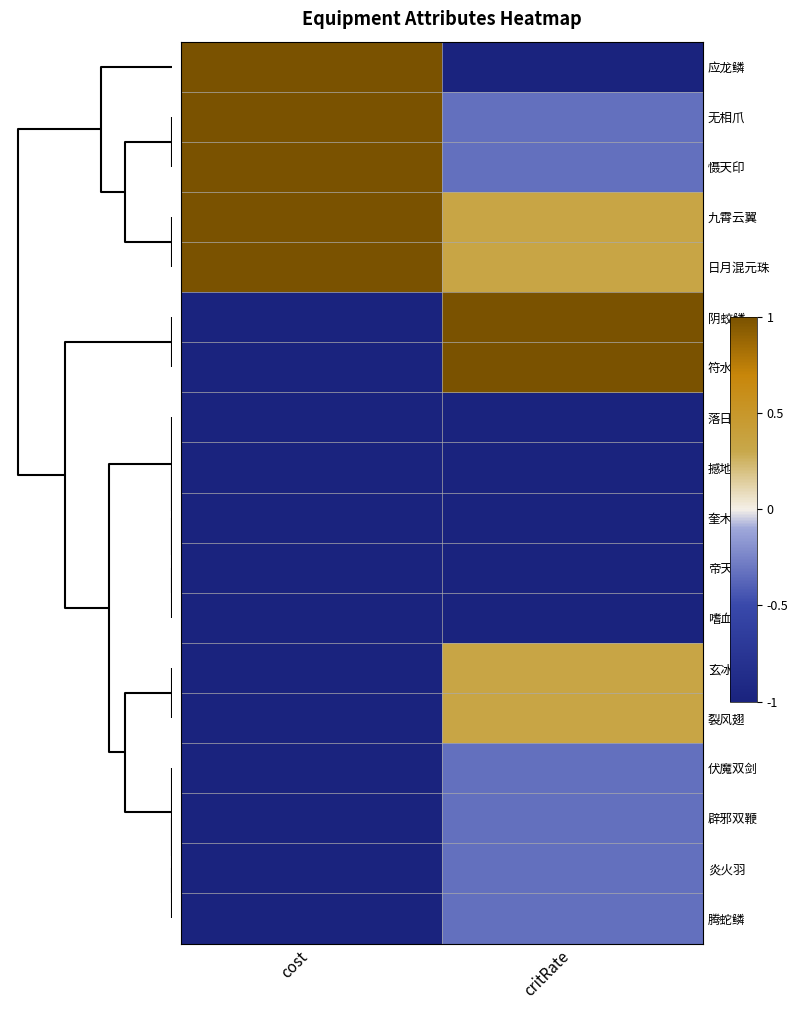

What is the total value across all series at cost?

-8.0